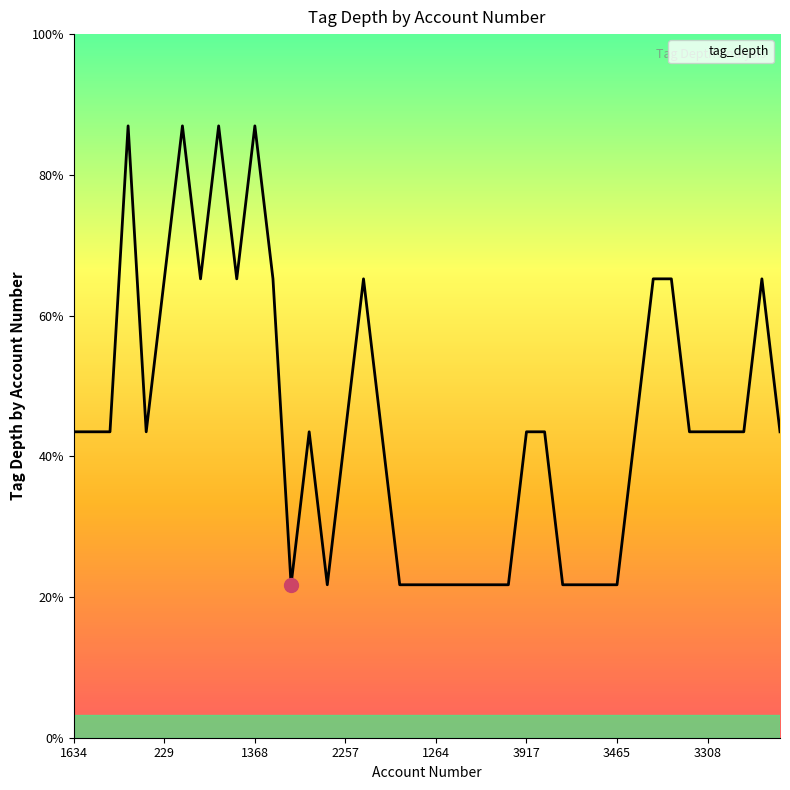

What is the label of the 11th point from the left?

1368